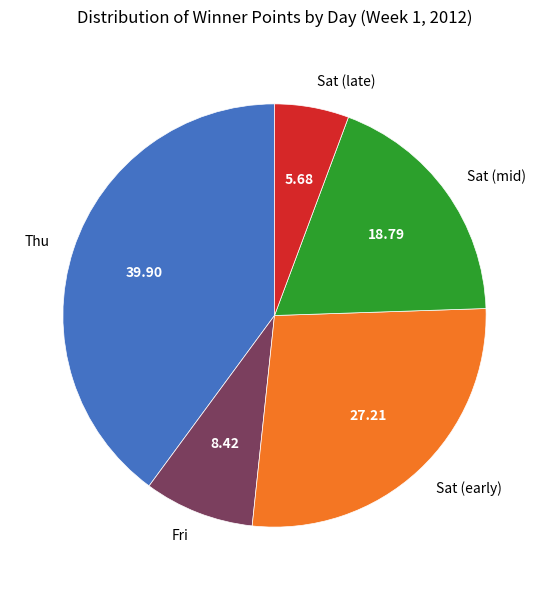

Which slice is the smallest?

Sat (late)